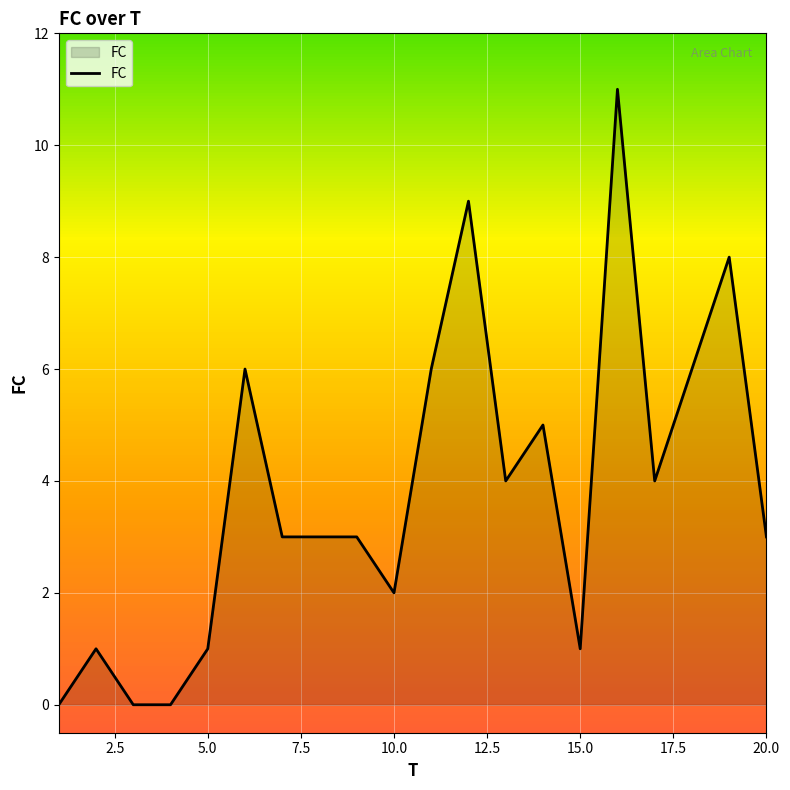

What is the difference between the maximum and minimum values?

11